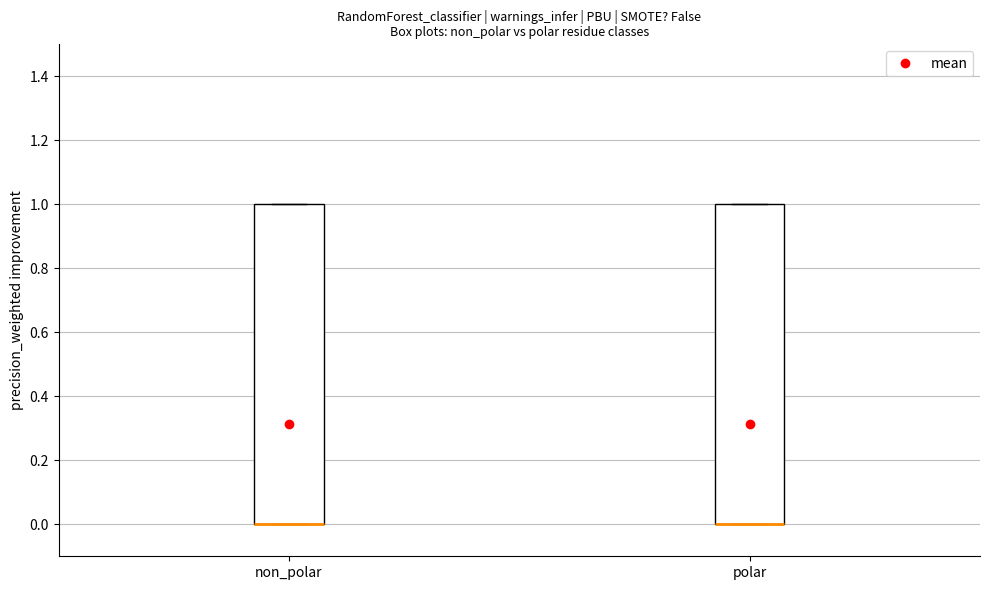

Reading left to right, read every box against the y-axis: the position of its median line, the range the box covers, and the ends of its whiskers. The values are not printed on the chart, so give them approximately, as read against the axis.

non_polar: median 0 (drawn on the box's lower edge), box 0 to 1, whiskers 0 to 1
polar: median 0 (drawn on the box's lower edge), box 0 to 1, whiskers 0 to 1